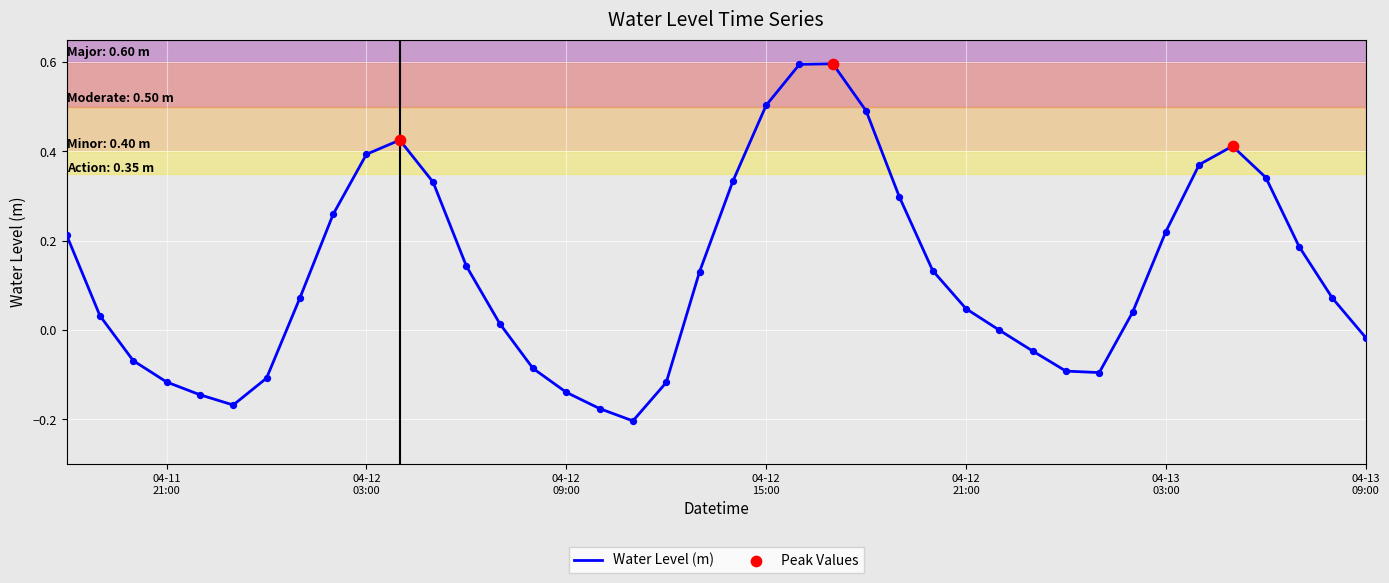

What is the difference between the maximum and minimum values?

0.8